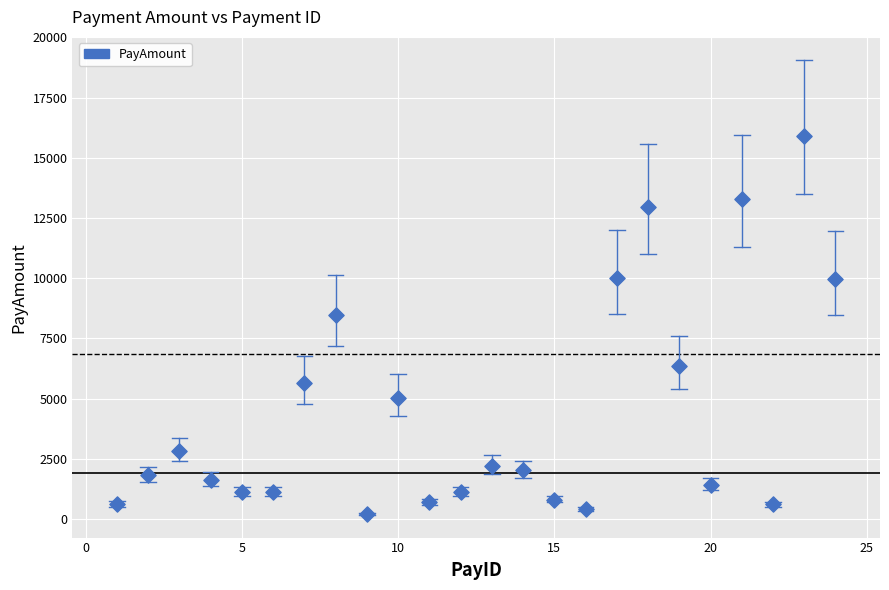

What Y value in the scatter plot is closest to 8048?

8450.7